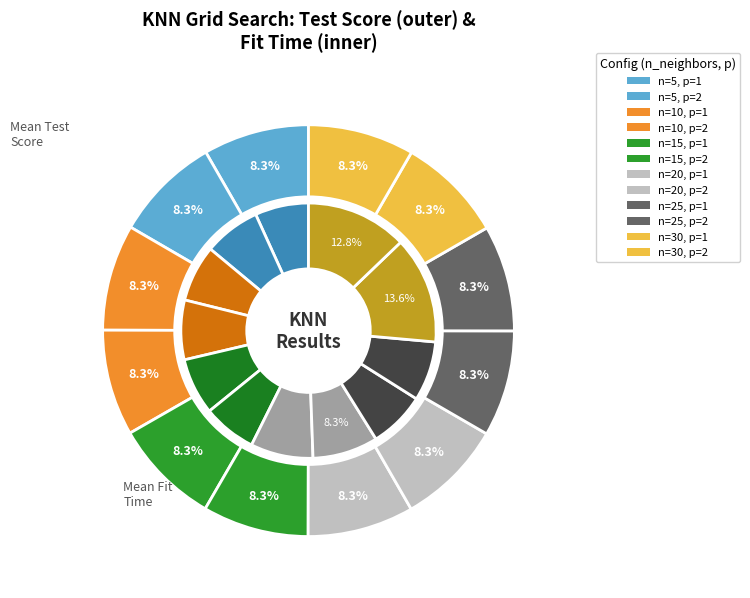

How much of the chart is everything except mean_test_score?

92.8%